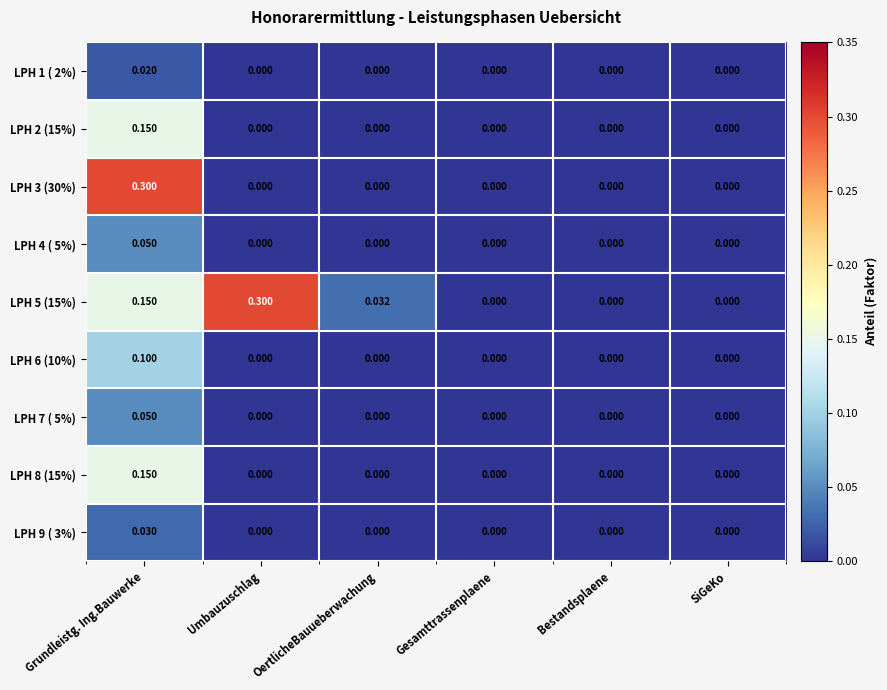

How many distinct data groups are displayed?

9